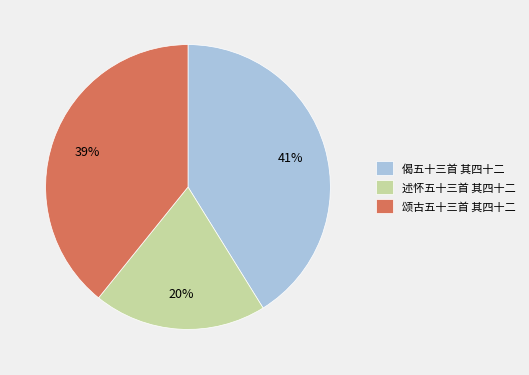

True or false: 述怀五十三首 其四十二 accounts for 20% of the total.

True